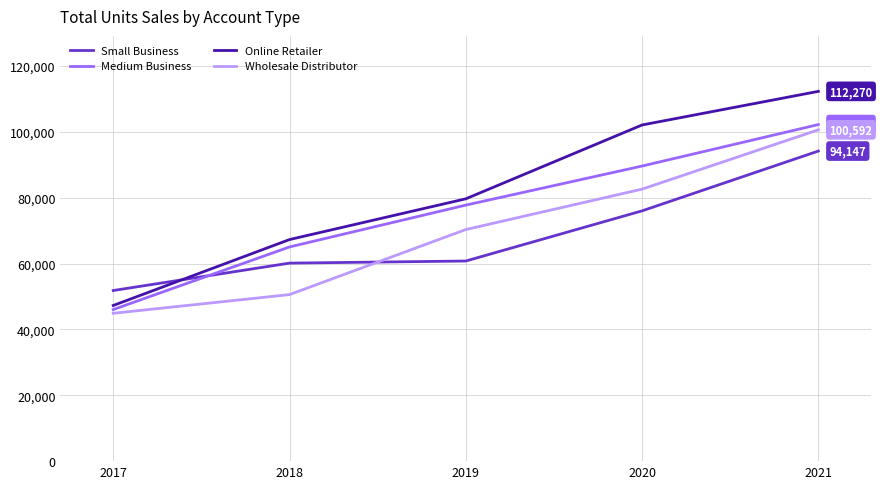

True or false: Medium Business has more than 2 interior local peaks.

False